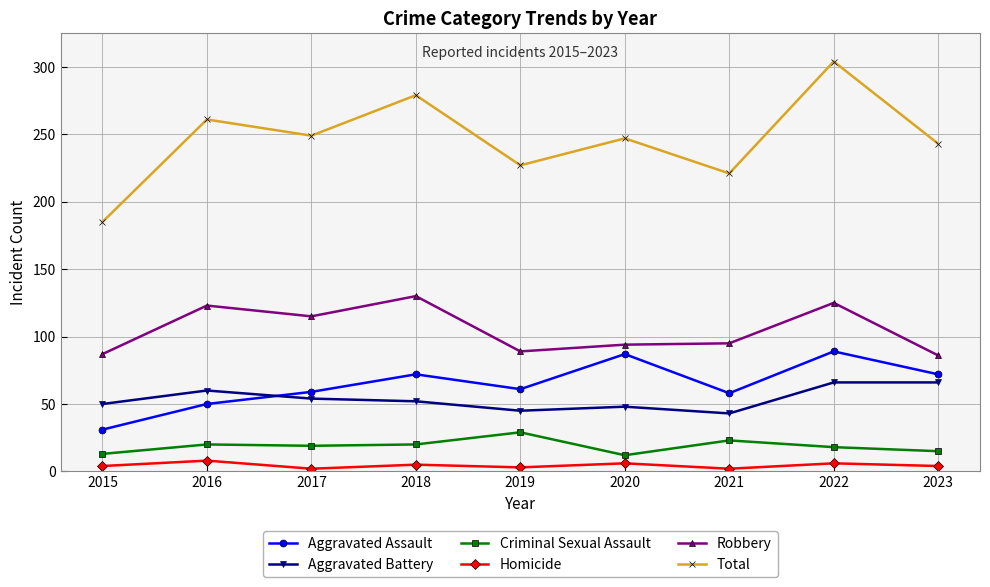

True or false: Homicide and Total cross at least once.

False